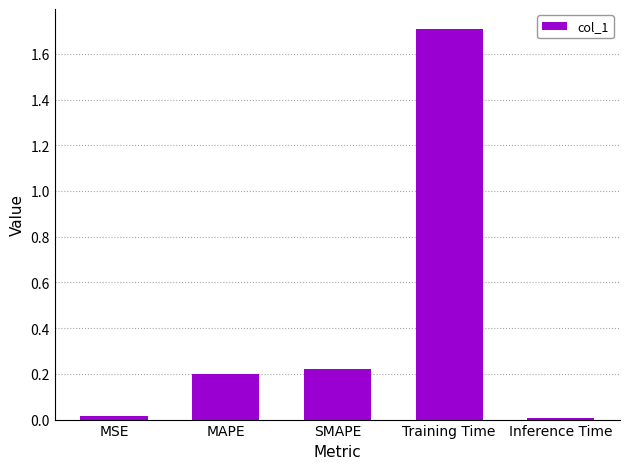

Is it true that the value at Training Time is 1.7?

True